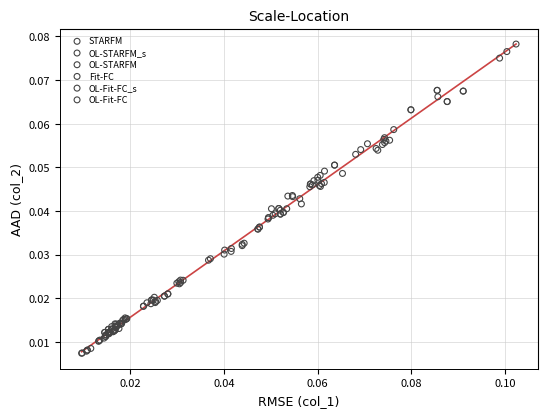

Which series has the widest spread of Y values?

STARFM